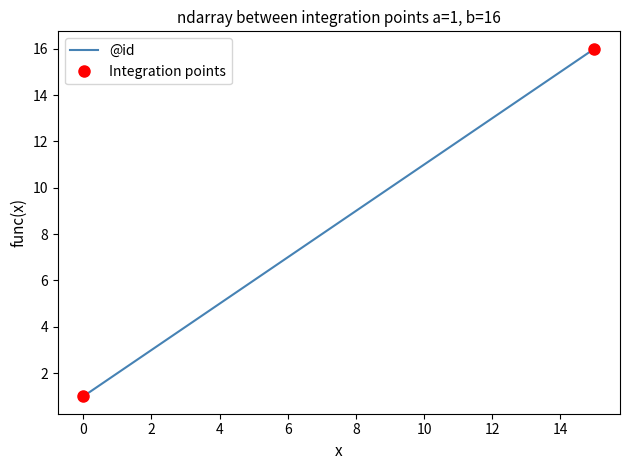

Is this an area chart (filled region under the line)?

No